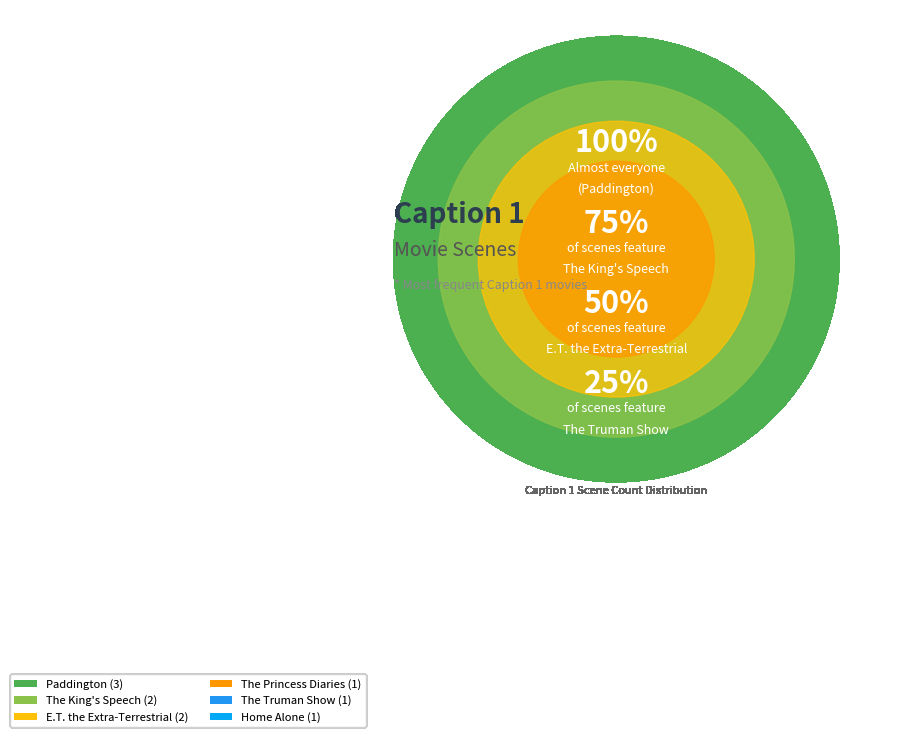

How many slices are in this pie chart?

6